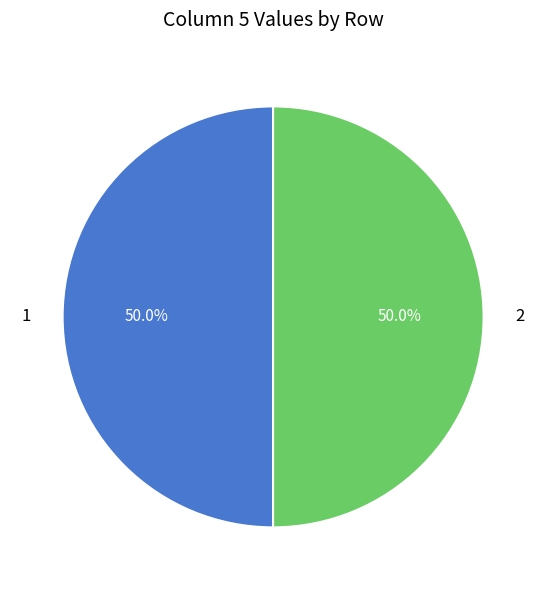

How many segments does this pie chart have?

2